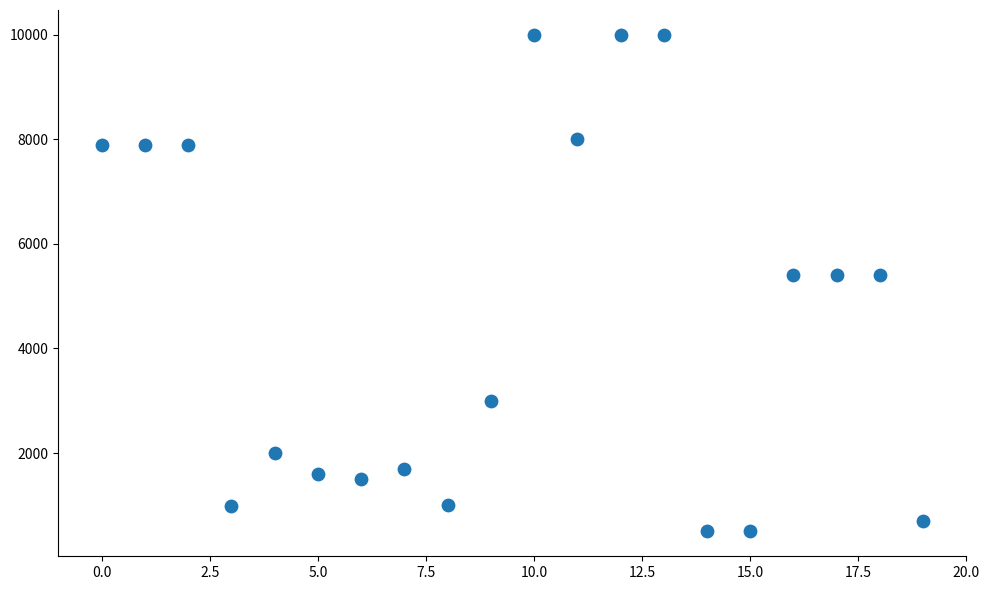

What is the range of Y values (max minus min)?

9500